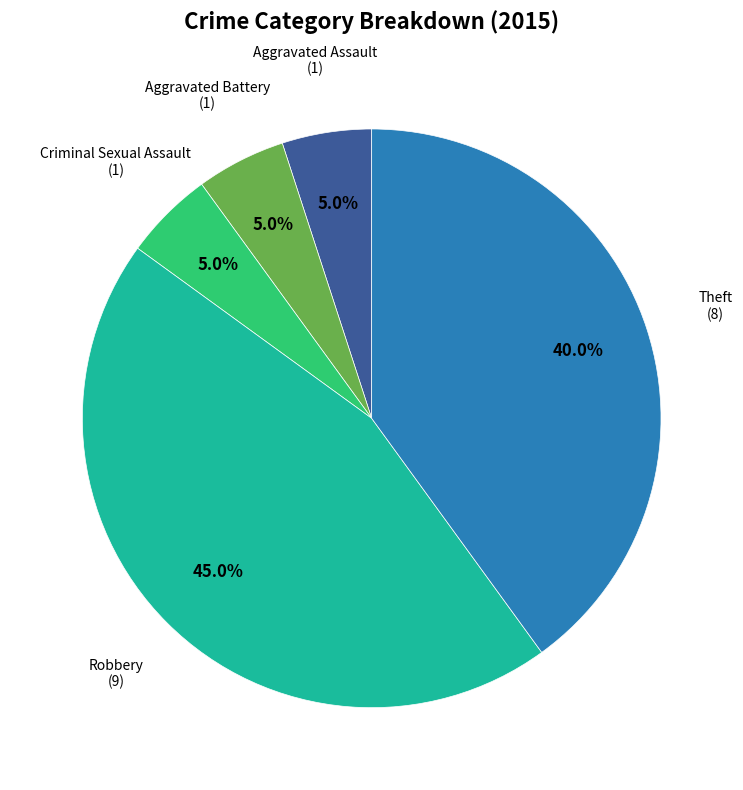

To the nearest percent, what is the average slice percentage?

20%